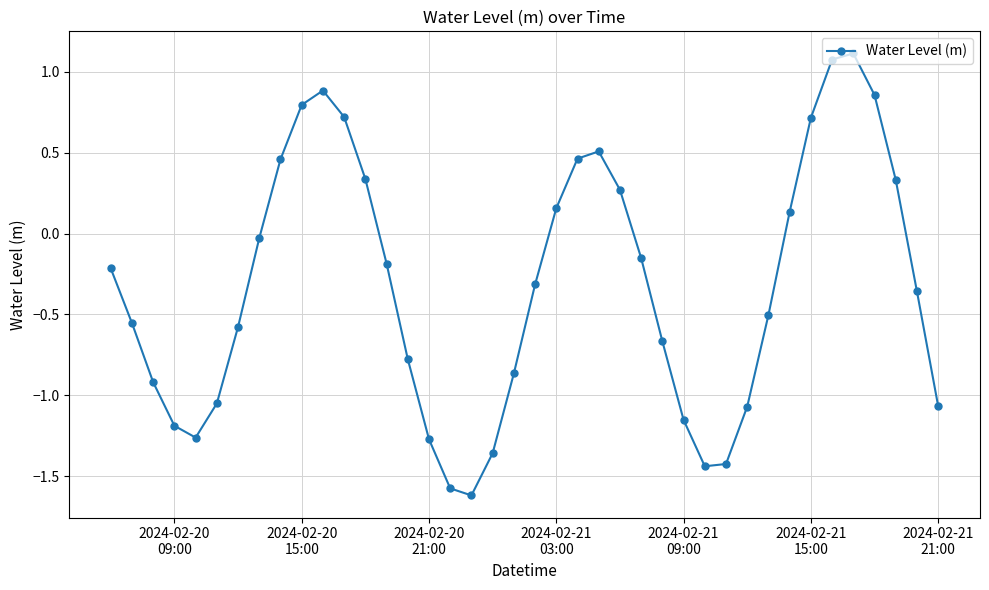

How many points are lower than both their immediate neighbors (excluding endpoints)?

3